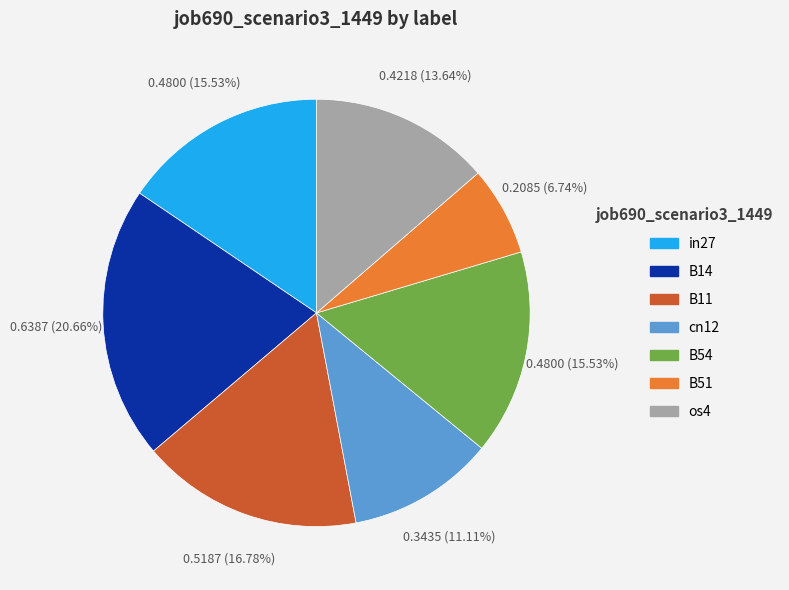

What percentage is the in27 slice, to the nearest percent?

16%